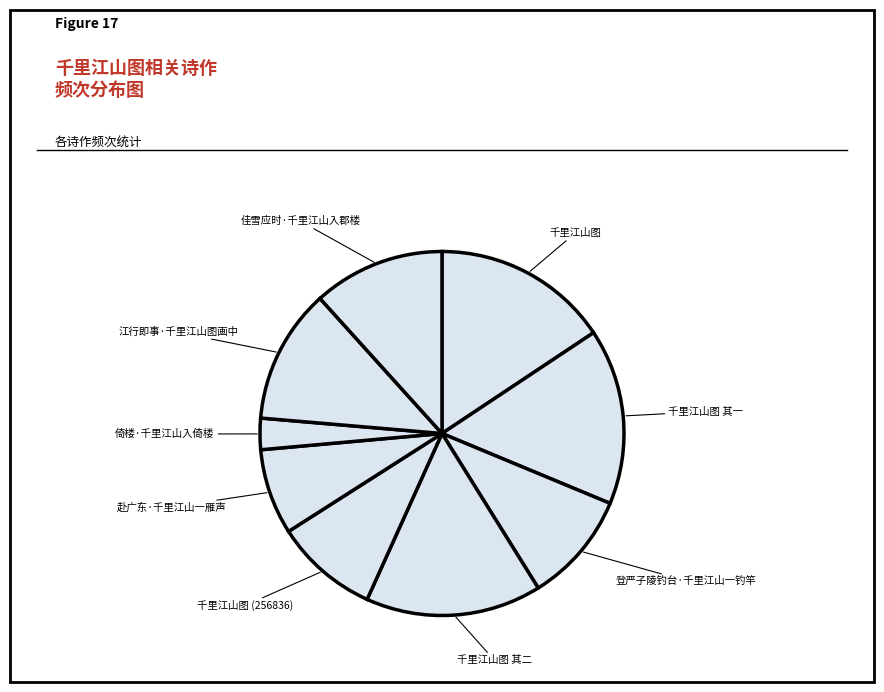

Is there any slice that represents more than half of the pie?

No